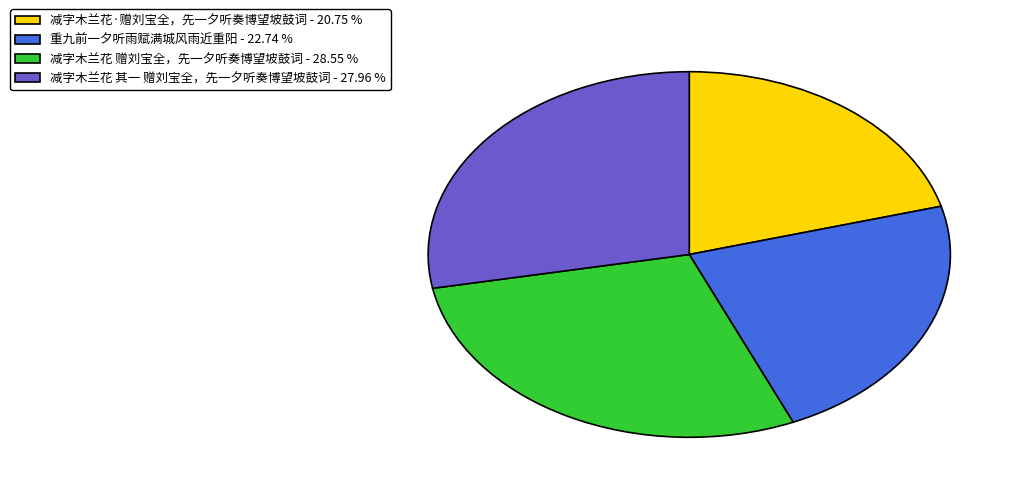

Do 重九前一夕听雨赋满城风雨近重阳 - 22.74 % and 减字木兰花·赠刘宝全，先一夕听奏博望坡鼓词 - 20.75 % together represent more than half of the pie?

No